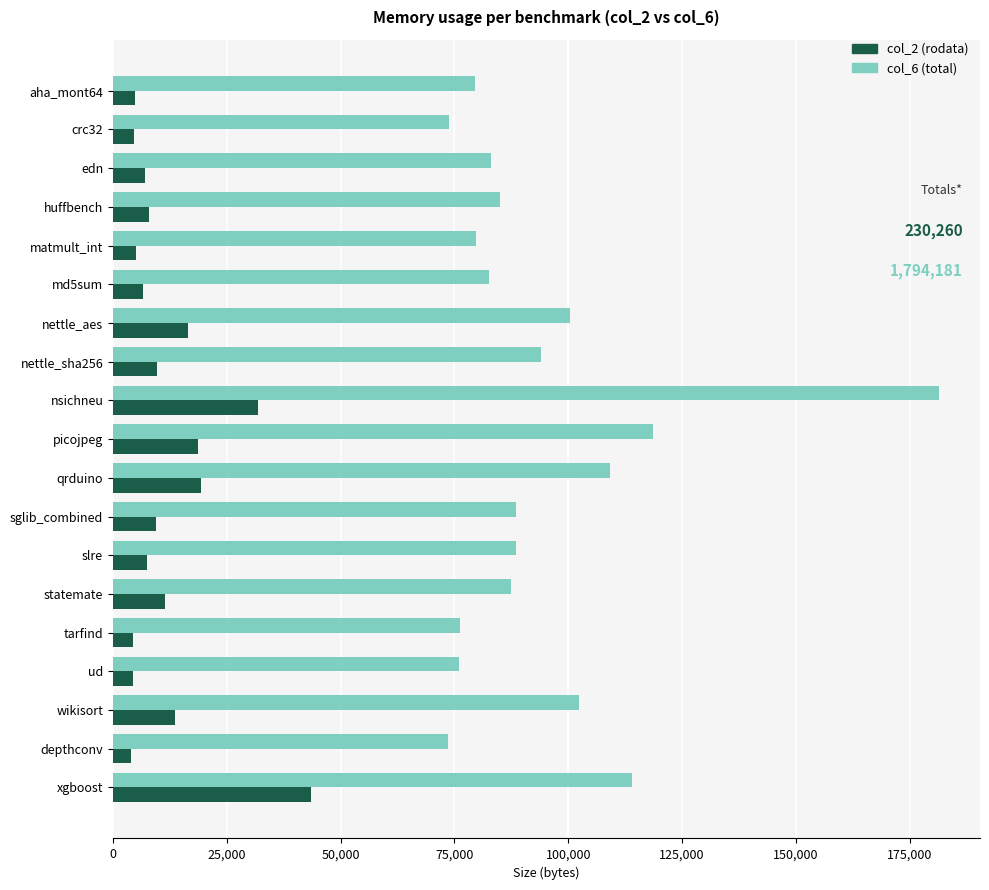

Rank the series by their average value, from highest to lowest.

col_6 (total), col_2 (rodata)